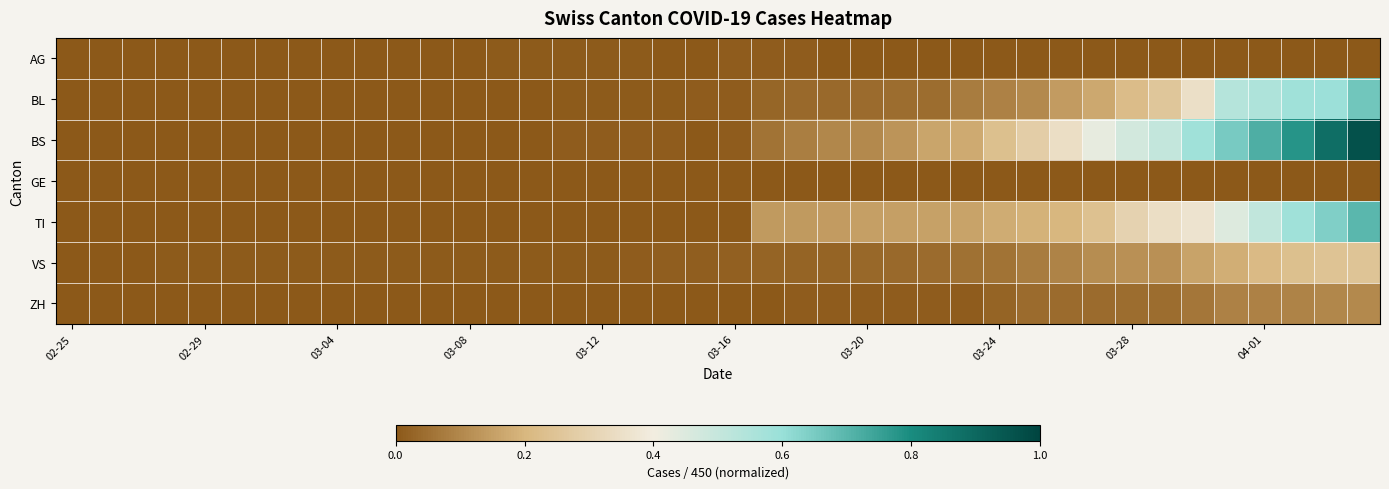

Reading right to left, extract all data points from this chart.

AG: 0.0	0.0	0.0	0.0	0.0	0.0	0.0	0.0	0.0	0.0	0.0	0.0	0.0	0.0	0.0	0.0	0.0	0.0	0.0	0.0	0.0	0.0	0.0	0.0	0.0	0.0	0.0	0.0	0.0	0.0	0.0	0.0	0.0	0.0	0.0	0.0	0.0	0.0	0.0	0.0
BL: 0.7	0.6	0.6	0.6	0.5	0.4	0.3	0.2	0.2	0.1	0.1	0.1	0.1	0.0	0.0	0.0	0.0	0.0	0.0	0.0	0.0	0.0	0.0	0.0	0.0	0.0	0.0	0.0	0.0	0.0	0.0	0.0	0.0	0.0	0.0	0.0	0.0	0.0	0.0	0.0
BS: 1.0	0.9	0.8	0.7	0.6	0.6	0.5	0.5	0.4	0.3	0.3	0.2	0.2	0.2	0.1	0.1	0.1	0.1	0.1	0.0	0.0	0.0	0.0	0.0	0.0	0.0	0.0	0.0	0.0	0.0	0.0	0.0	0.0	0.0	0.0	0.0	0.0	0.0	0.0	0.0
GE: 0.0	0.0	0.0	0.0	0.0	0.0	0.0	0.0	0.0	0.0	0.0	0.0	0.0	0.0	0.0	0.0	0.0	0.0	0.0	0.0	0.0	0.0	0.0	0.0	0.0	0.0	0.0	0.0	0.0	0.0	0.0	0.0	0.0	0.0	0.0	0.0	0.0	0.0	0.0	0.0
TI: 0.7	0.6	0.6	0.5	0.4	0.4	0.3	0.3	0.2	0.2	0.2	0.2	0.2	0.2	0.2	0.1	0.1	0.1	0.1	0.0	0.0	0.0	0.0	0.0	0.0	0.0	0.0	0.0	0.0	0.0	0.0	0.0	0.0	0.0	0.0	0.0	0.0	0.0	0.0	0.0
VS: 0.2	0.2	0.2	0.2	0.2	0.2	0.1	0.1	0.1	0.1	0.1	0.1	0.1	0.0	0.0	0.0	0.0	0.0	0.0	0.0	0.0	0.0	0.0	0.0	0.0	0.0	0.0	0.0	0.0	0.0	0.0	0.0	0.0	0.0	0.0	0.0	0.0	0.0	0.0	0.0
ZH: 0.1	0.1	0.1	0.1	0.1	0.1	0.0	0.0	0.0	0.0	0.0	0.0	0.0	0.0	0.0	0.0	0.0	0.0	0.0	0.0	0.0	0.0	0.0	0.0	0.0	0.0	0.0	0.0	0.0	0.0	0.0	0.0	0.0	0.0	0.0	0.0	0.0	0.0	0.0	0.0